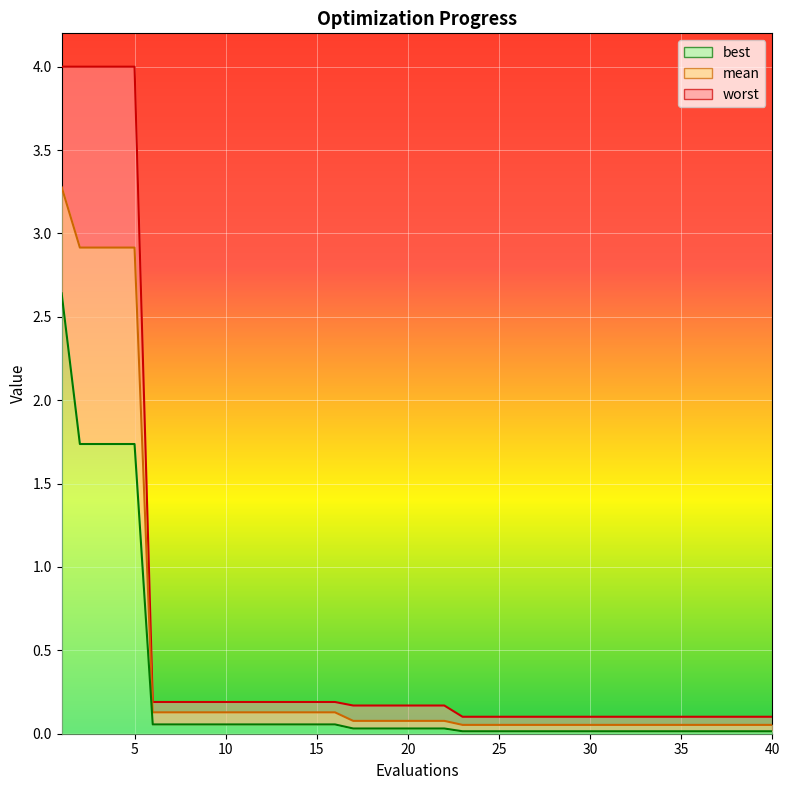

At which category is the sum across all series the highest?

1